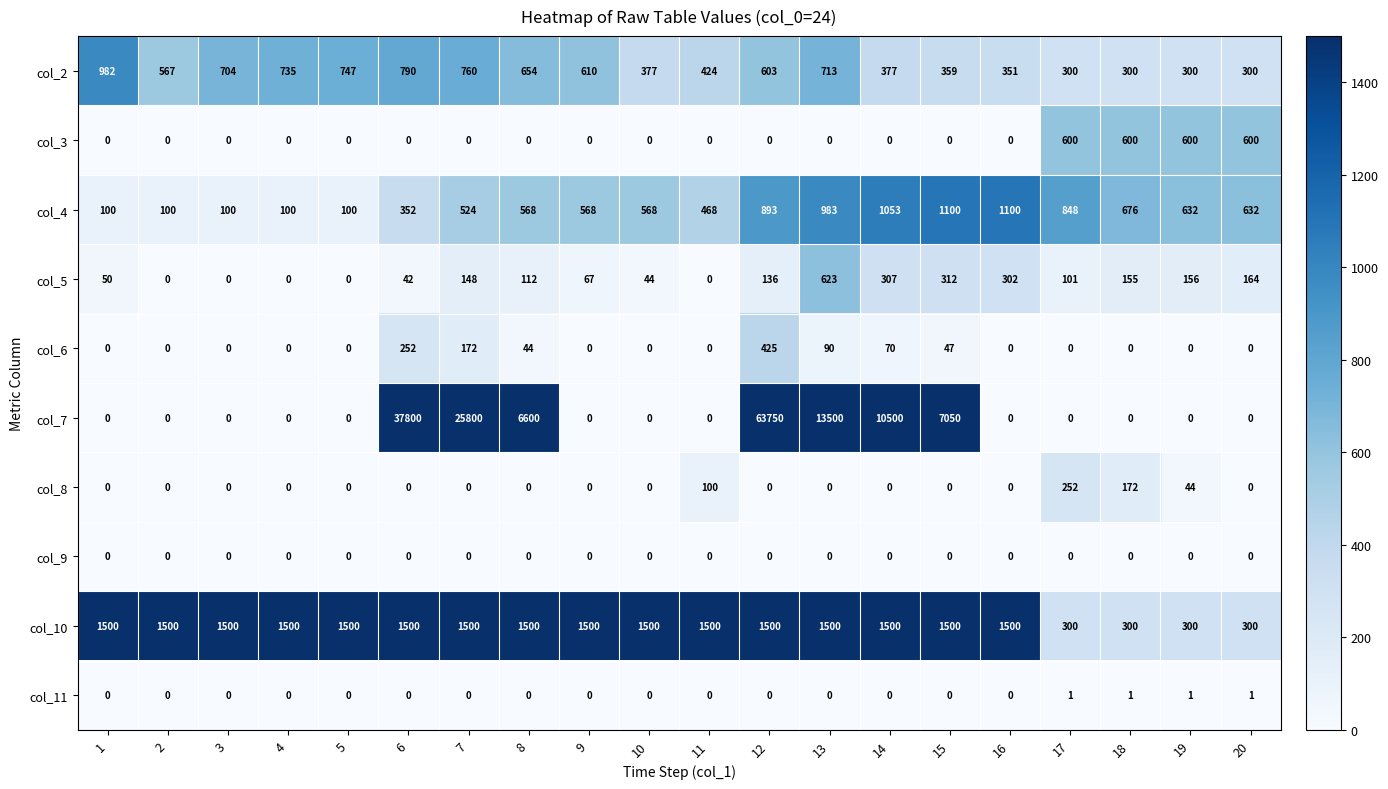

True or false: col_11 has a value of 0 at 13.

True